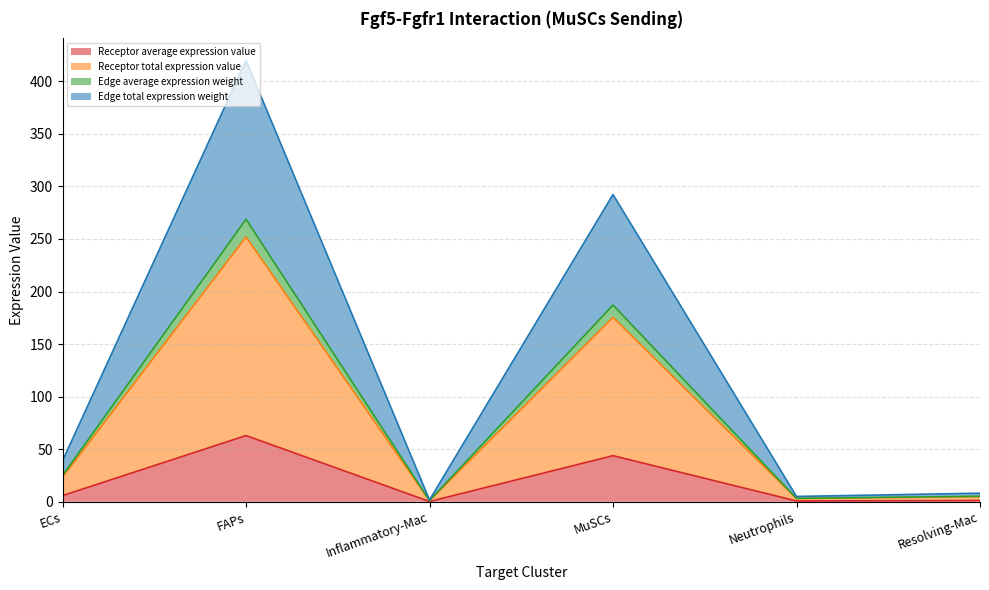

Which has a higher value, ECs or Resolving-Mac?

ECs